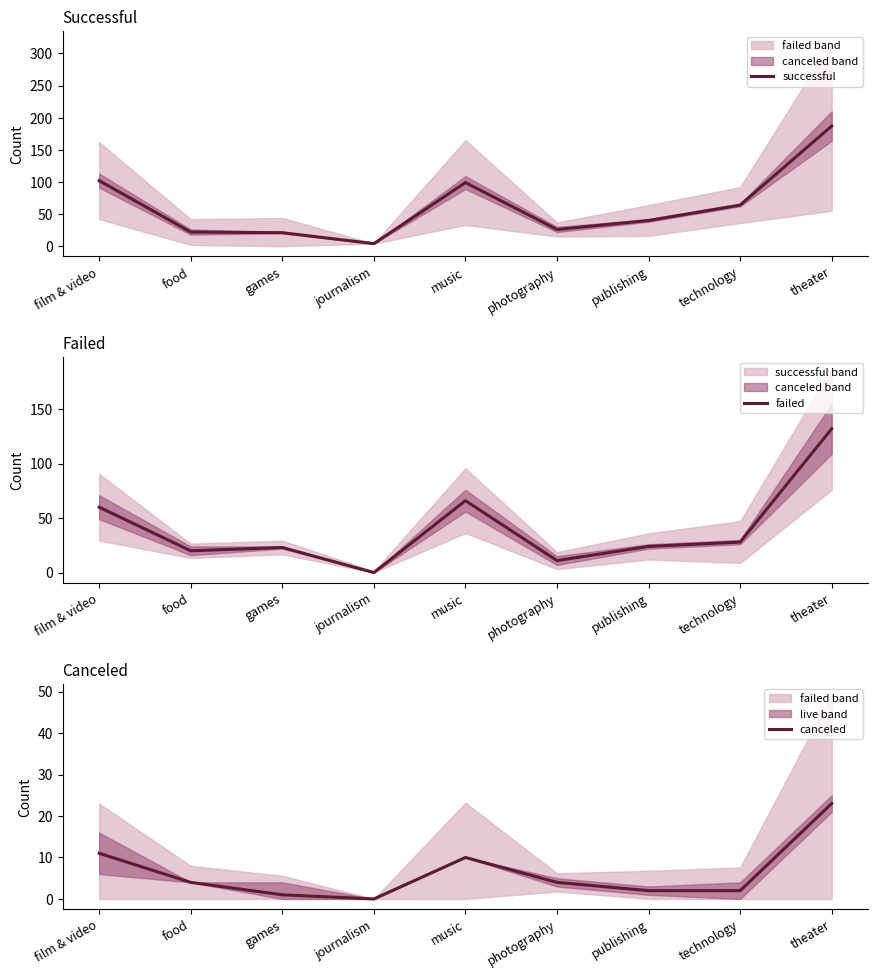

Reading left to right, list all the values displayed in this chart.

successful: 102	22	21	4	99	26	40	64	187
failed: 60	20	23	0	66	11	24	28	132
canceled: 11	4	1	0	10	4	2	2	23